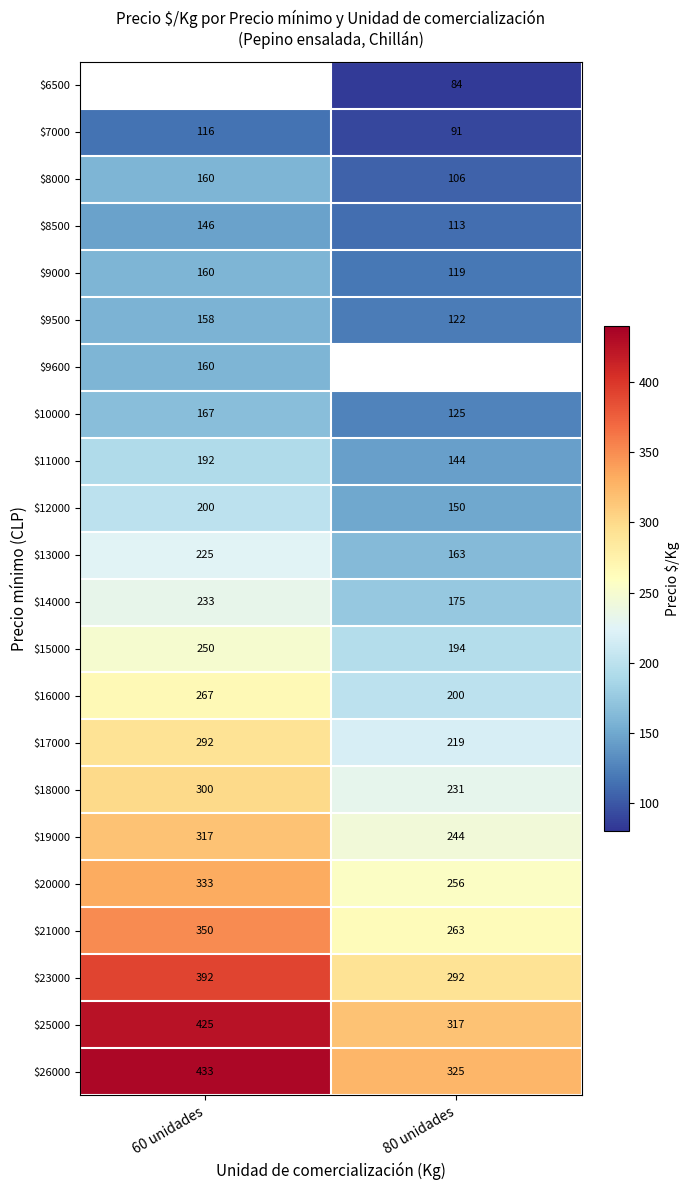

Is the value of $12000 at 80 unidades greater than the value of $11000 at 80 unidades?

Yes